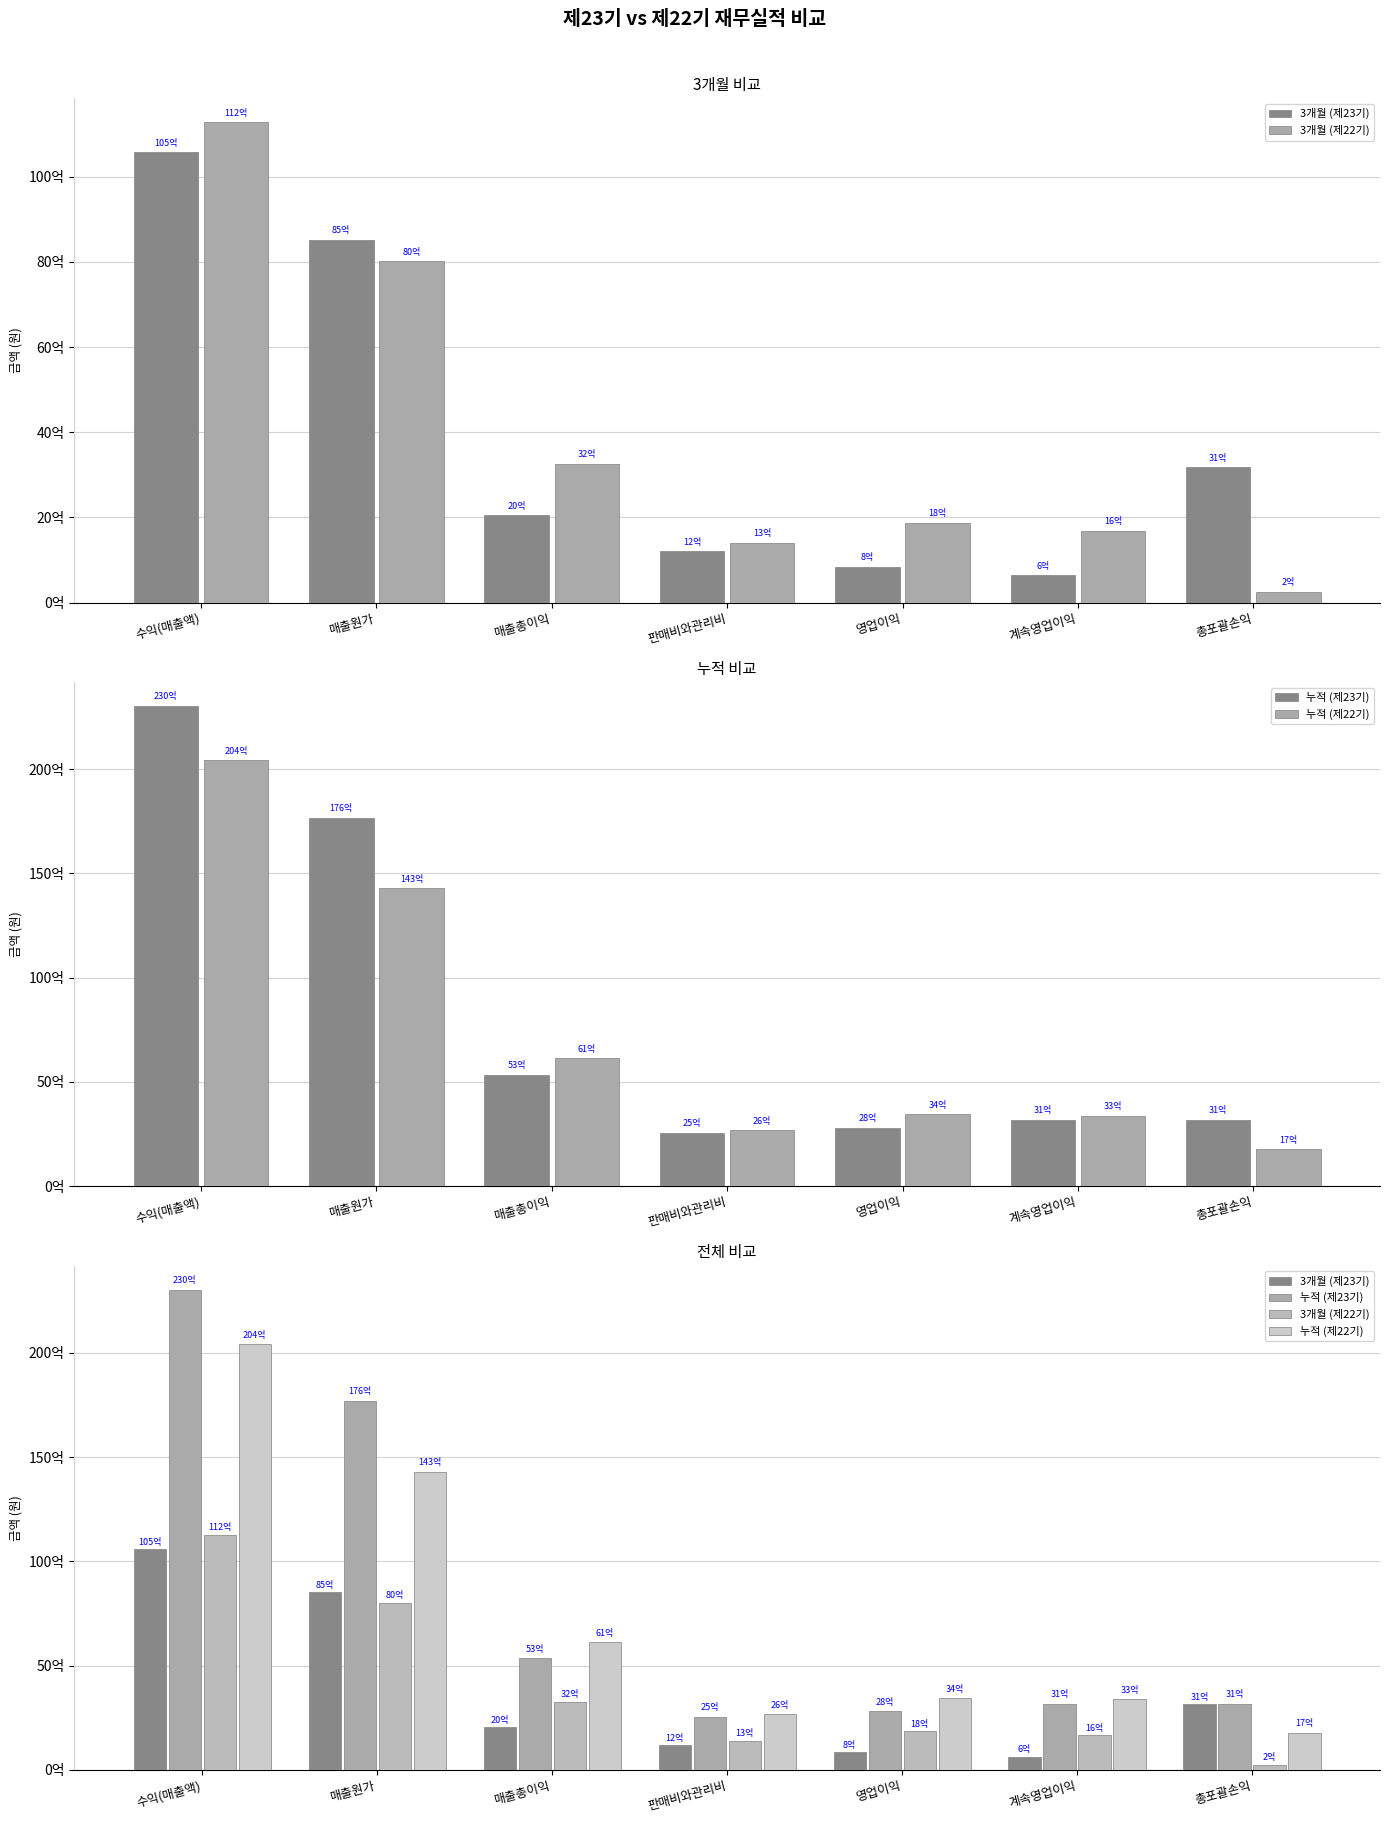

At which category is the sum across all series the highest?

수익(매출액)